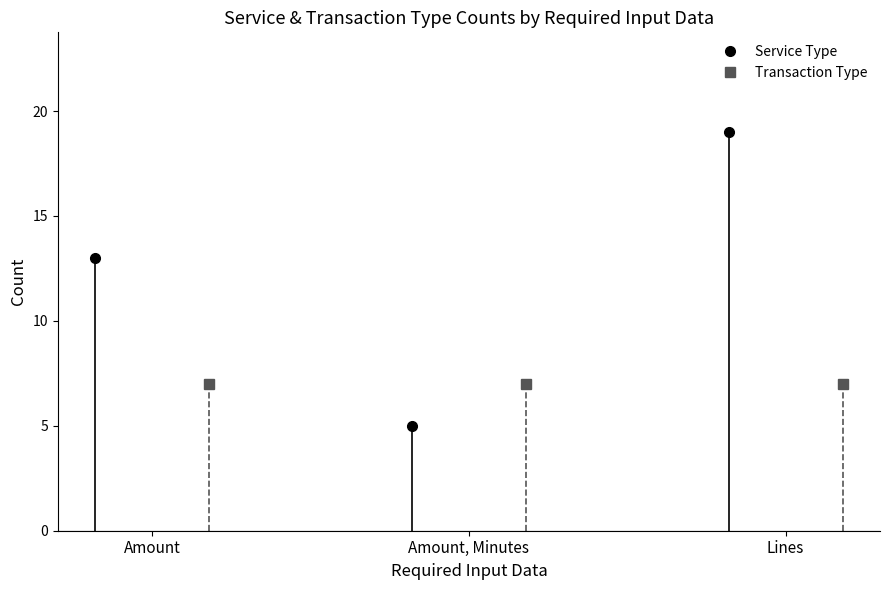

Is this an area chart (filled region under the line)?

No